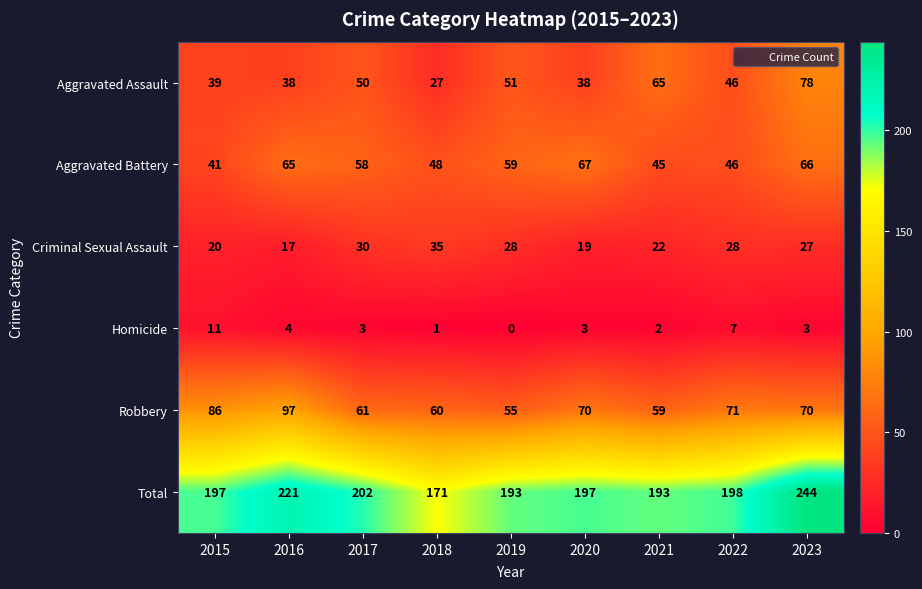

What is the sum of the Aggravated Assault values at 2021 and 2016?

103